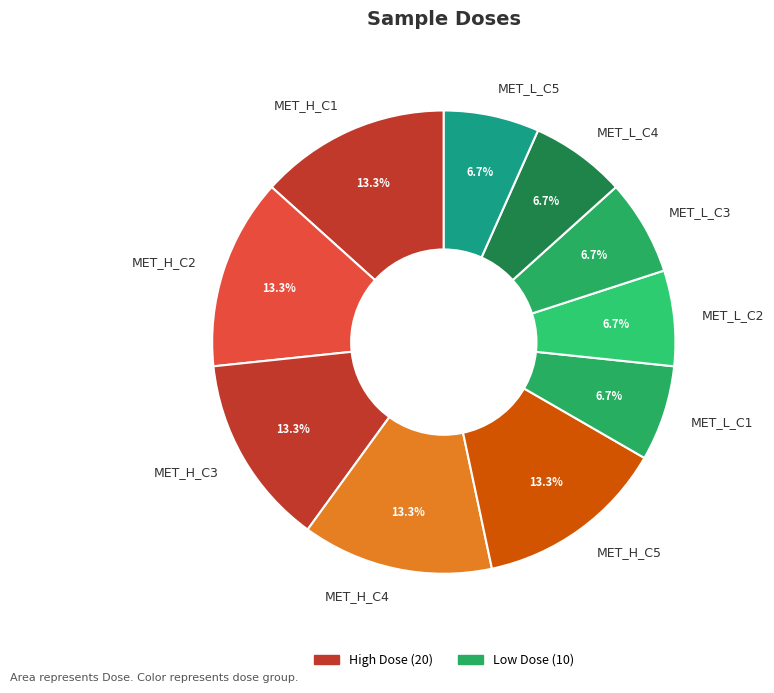

What percentage is NOT represented by MET_L_C5?

93.3%